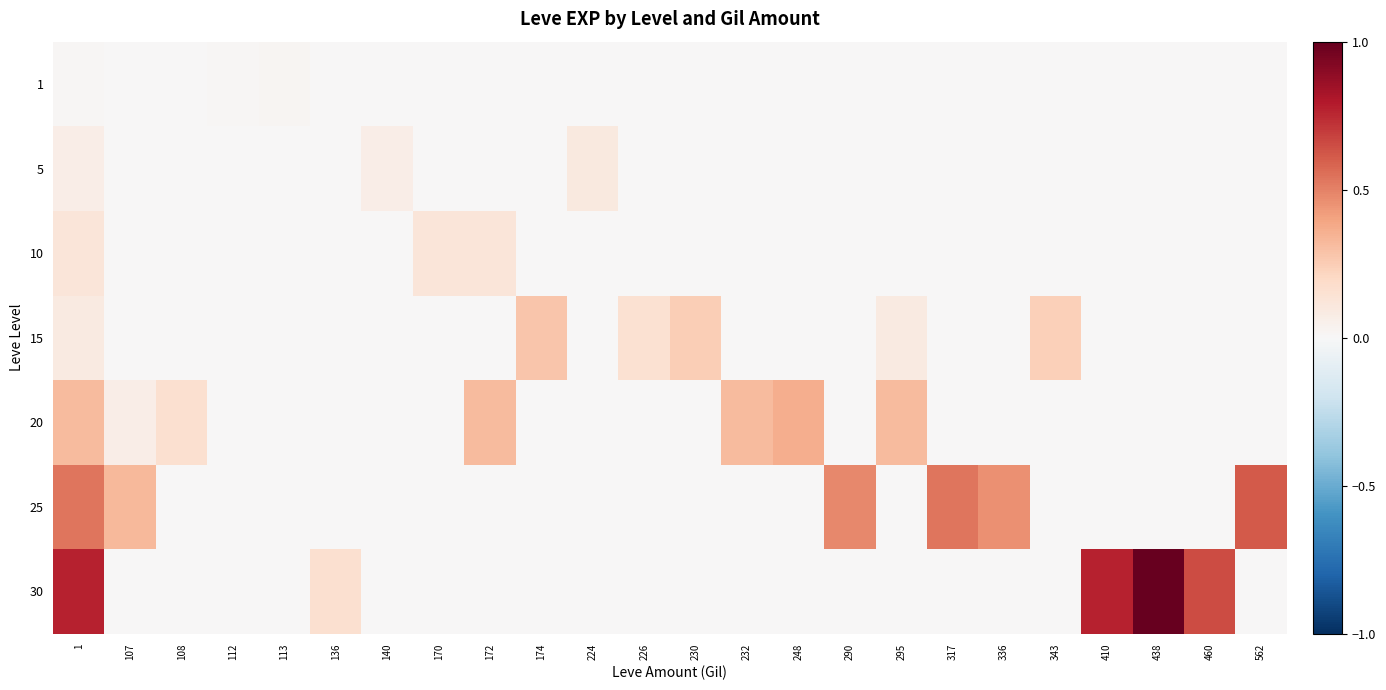

Which series has the largest total across all categories?

30